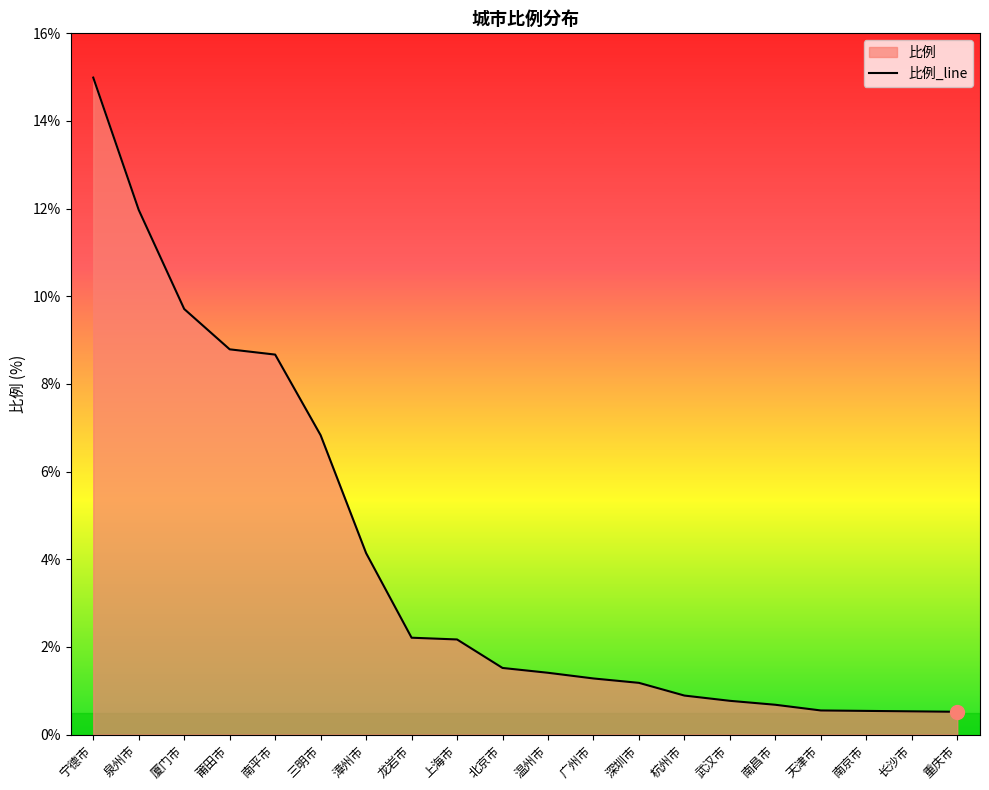

What is the change in value from 武汉市 to 天津市?

-0.2